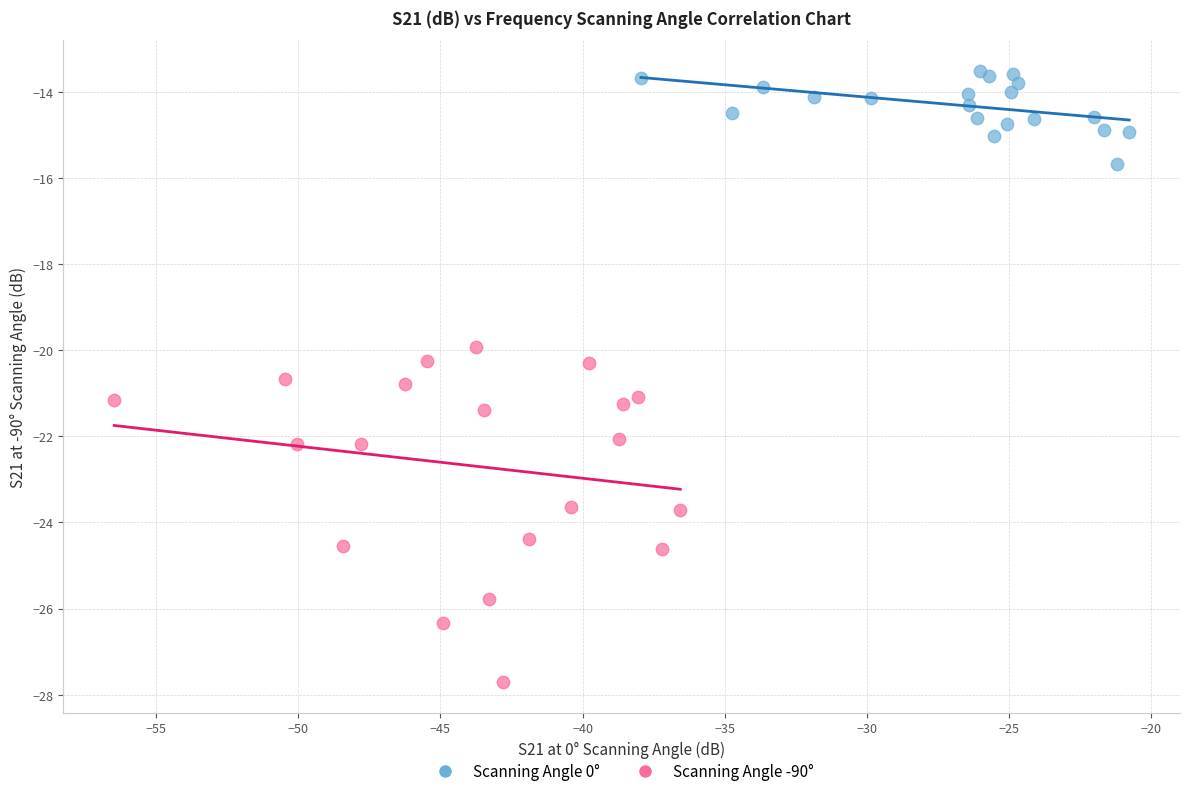

Which series has the largest Y range (max minus min)?

Scanning Angle -90°